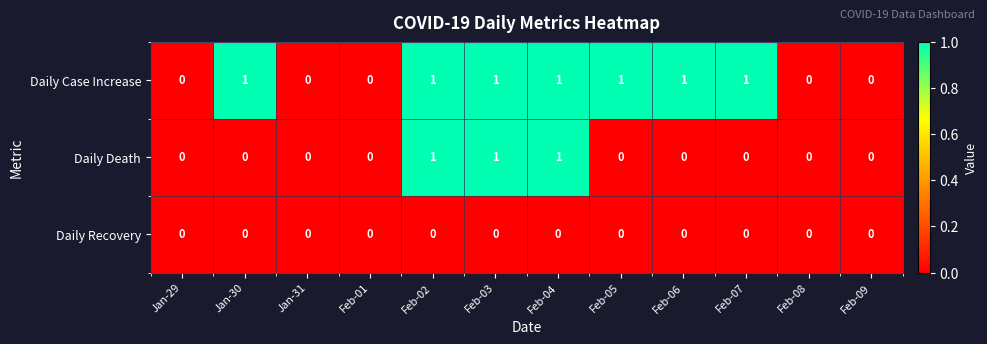

What is the spread (max minus min) of values at Feb-04?

1